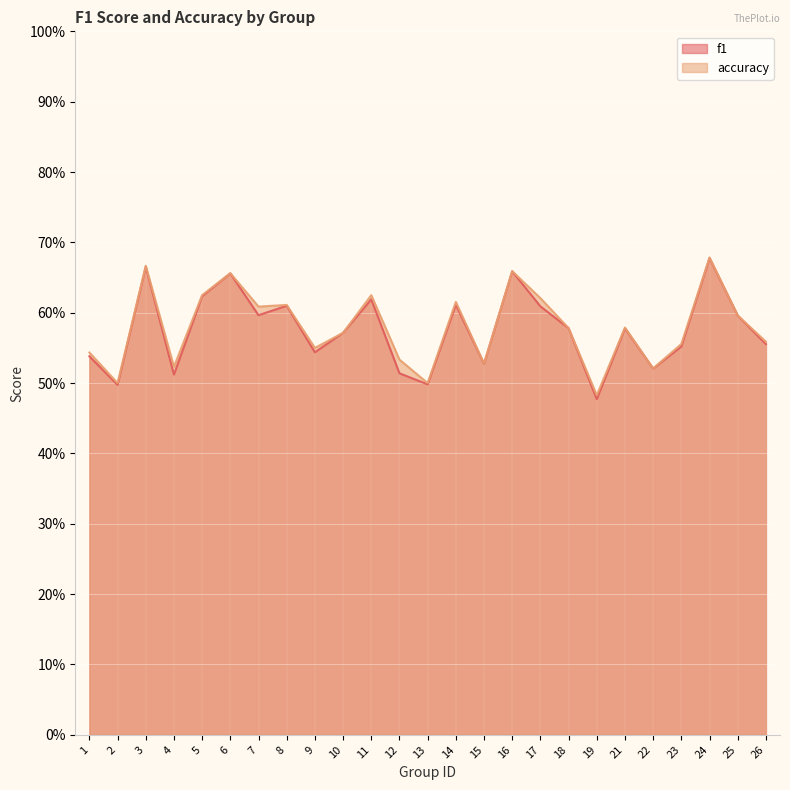

Reading left to right, transcribe all the data shown in this chart.

f1: 0.5	0.5	0.7	0.5	0.6	0.7	0.6	0.6	0.5	0.6	0.6	0.5	0.5	0.6	0.5	0.7	0.6	0.6	0.5	0.6	0.5	0.6	0.7	0.6	0.6
accuracy: 0.5	0.5	0.7	0.5	0.6	0.7	0.6	0.6	0.6	0.6	0.6	0.5	0.5	0.6	0.5	0.7	0.6	0.6	0.5	0.6	0.5	0.6	0.7	0.6	0.6